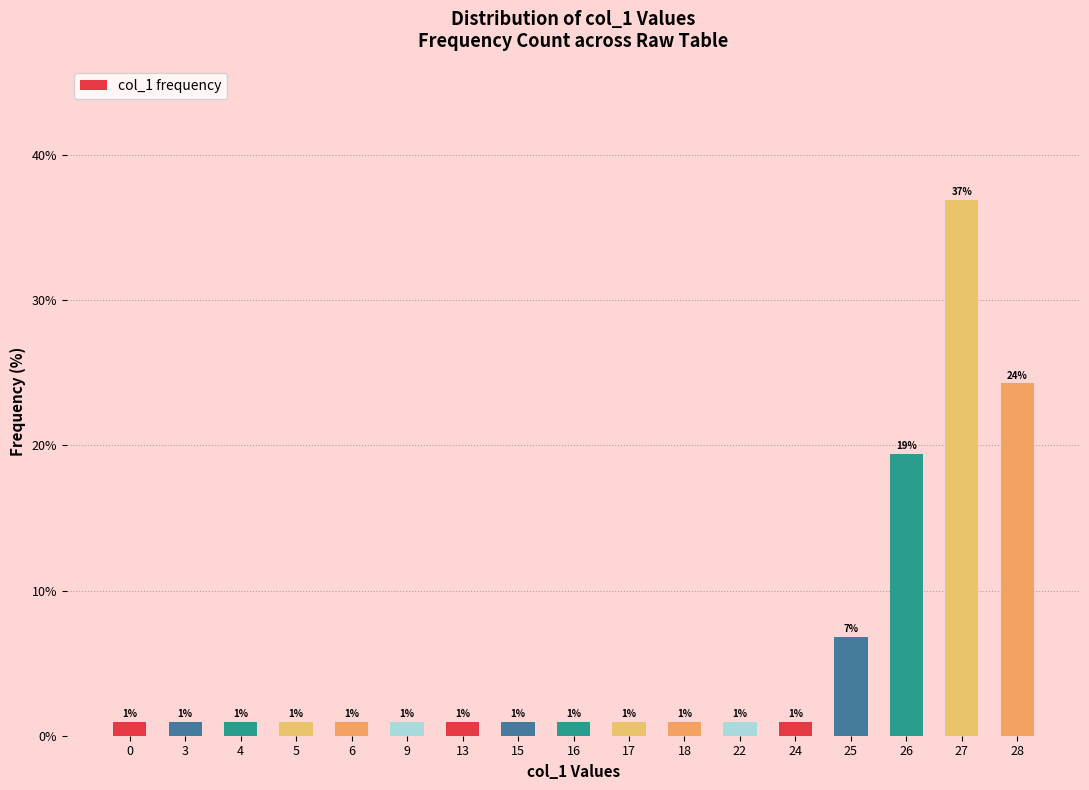

What is the value of the 6th bar from the left?

1.0